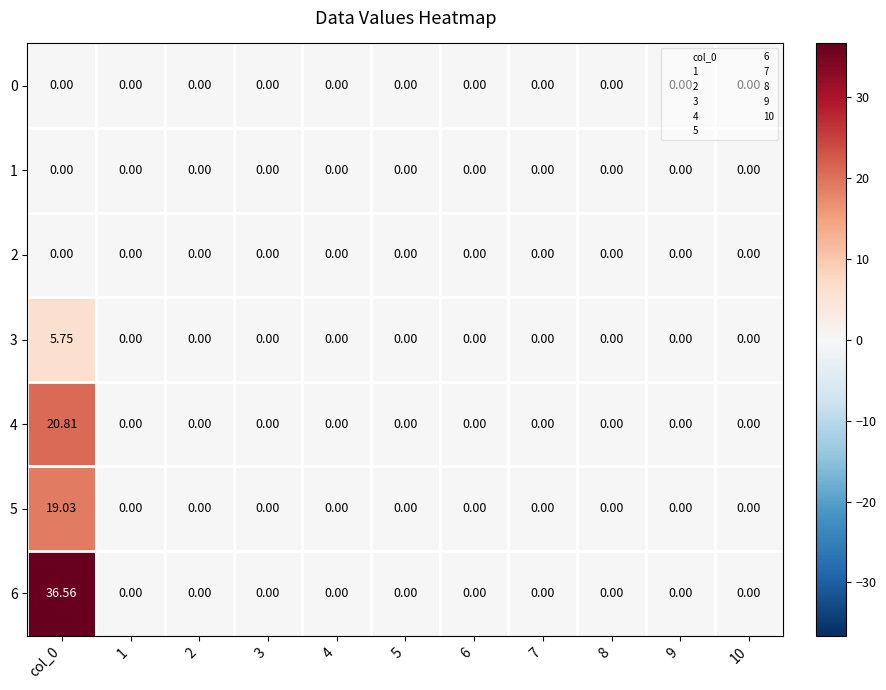

How many values in 4 are above zero?

1